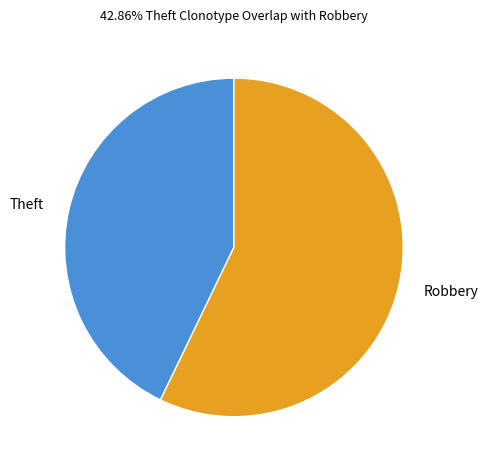

Approximately how many times larger is the value at Robbery compared to Theft?

1.3